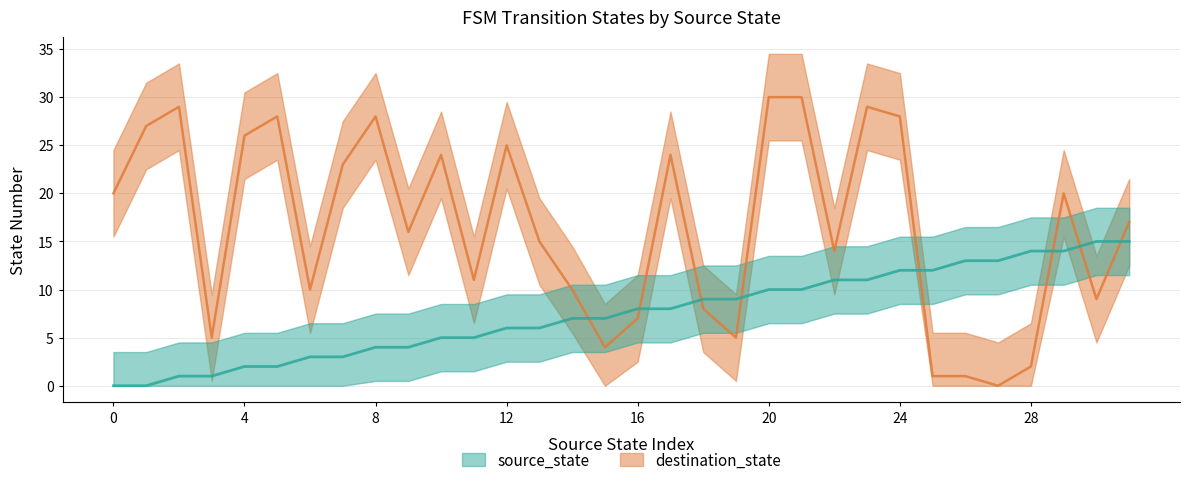

Rank the series by their maximum value, from lowest to highest.

source_state, destination_state